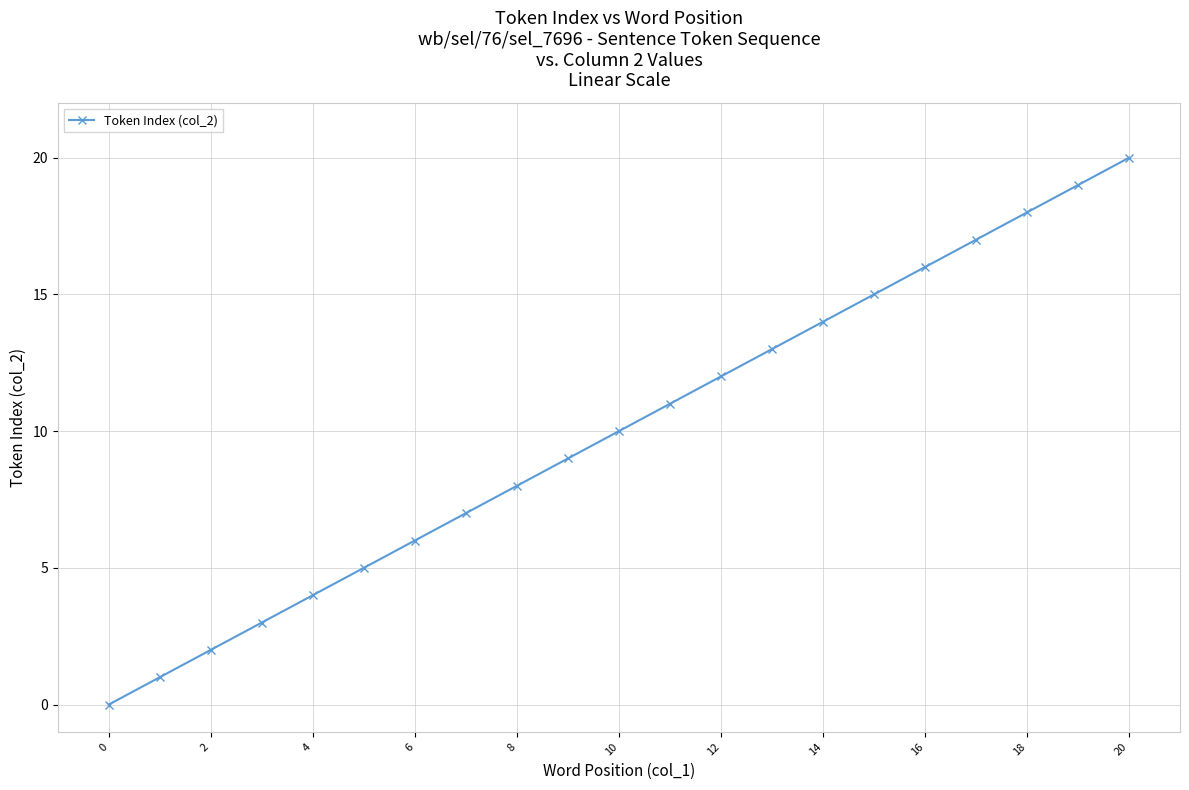

How many positive values are there?

20